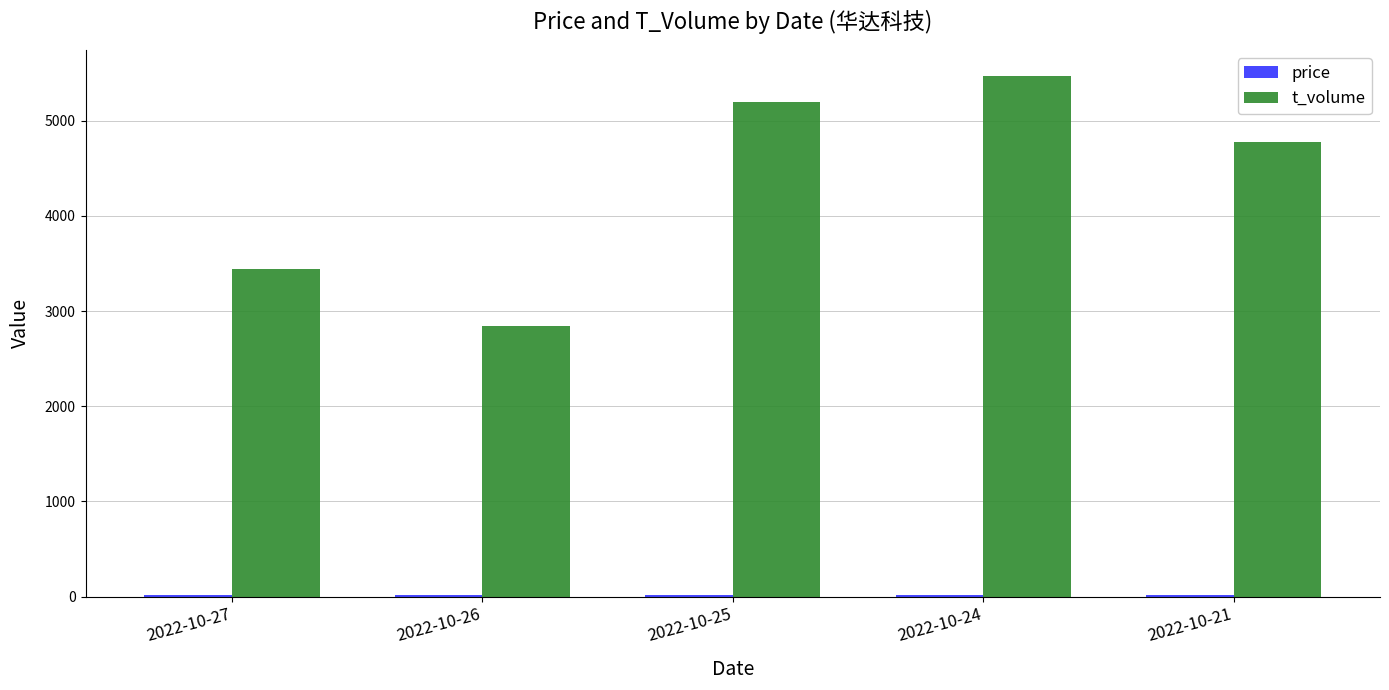

Which series has the largest total across all categories?

t_volume